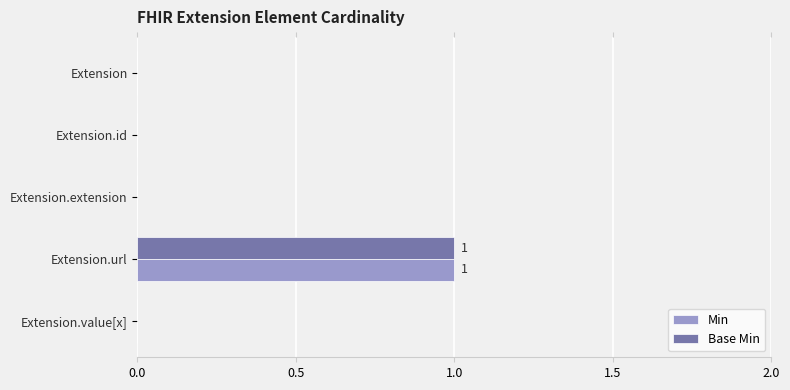

The Base Min series shows 0 at Extension. True or false?

True